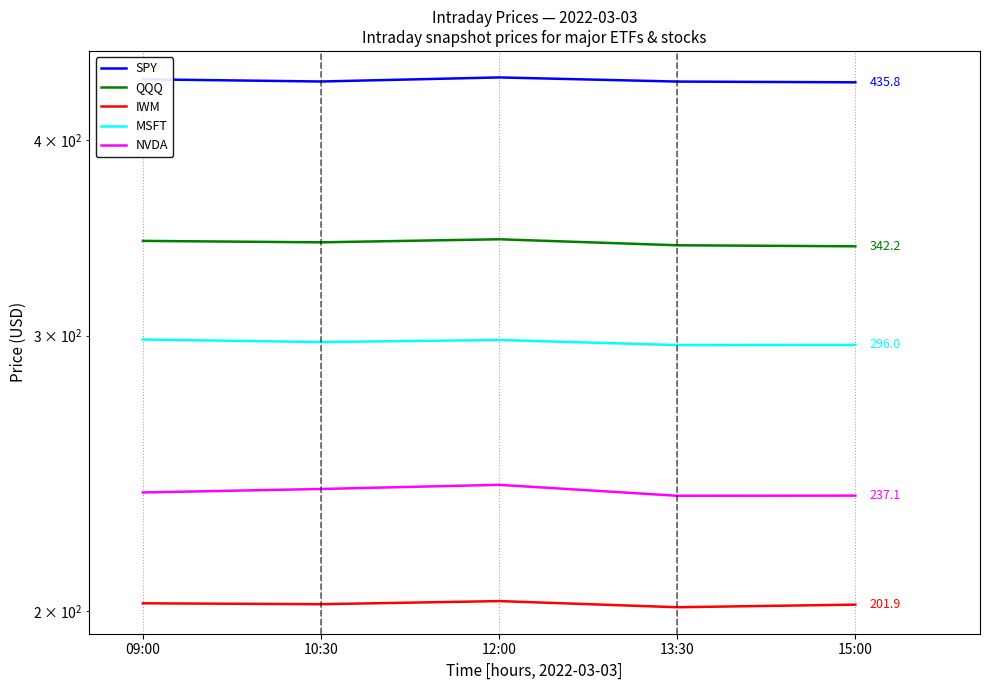

What is the label of the 1st point from the right?

15:00